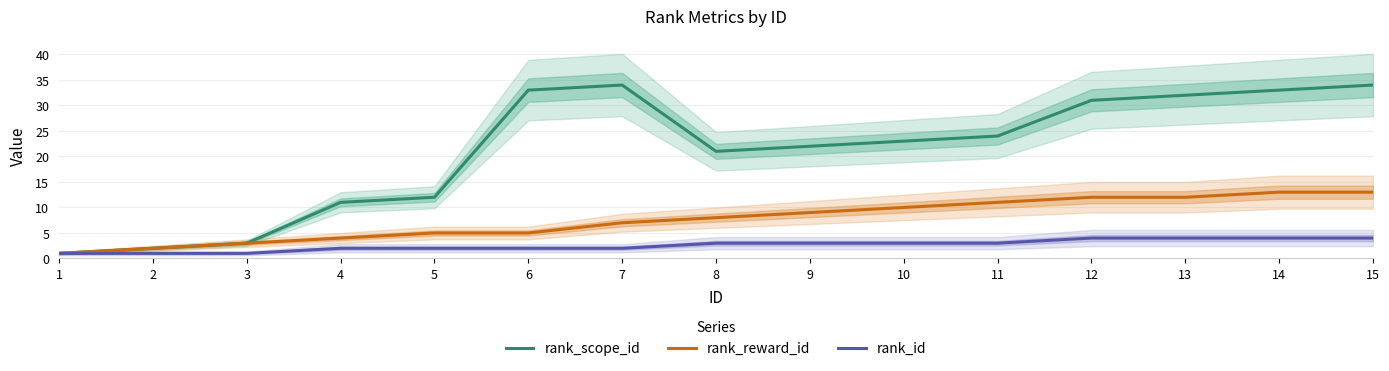

Which series has the largest total across all categories?

rank_scope_id